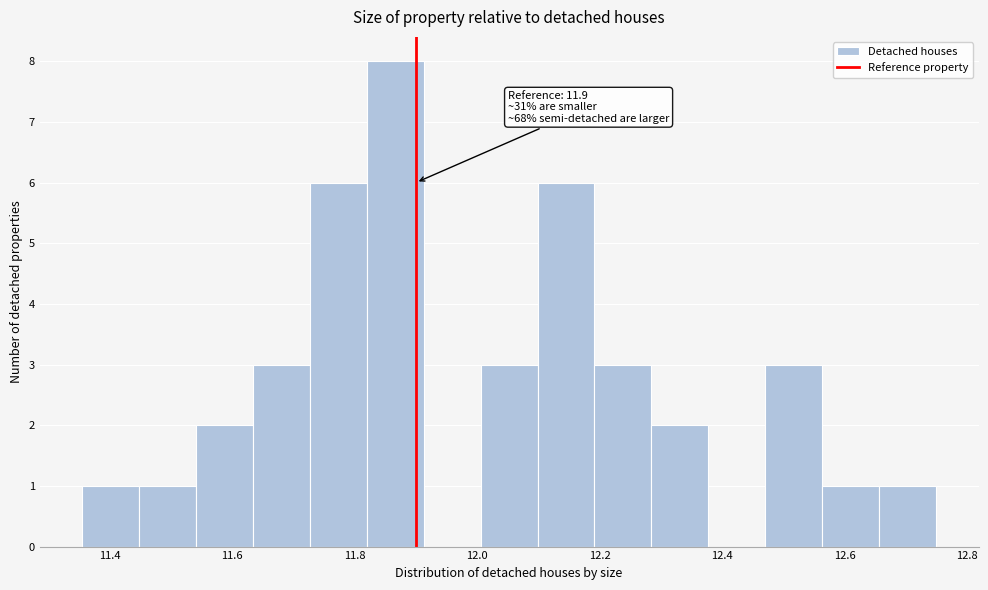

Over which range of the x-axis is the bar tallest?

11.82 to 11.92